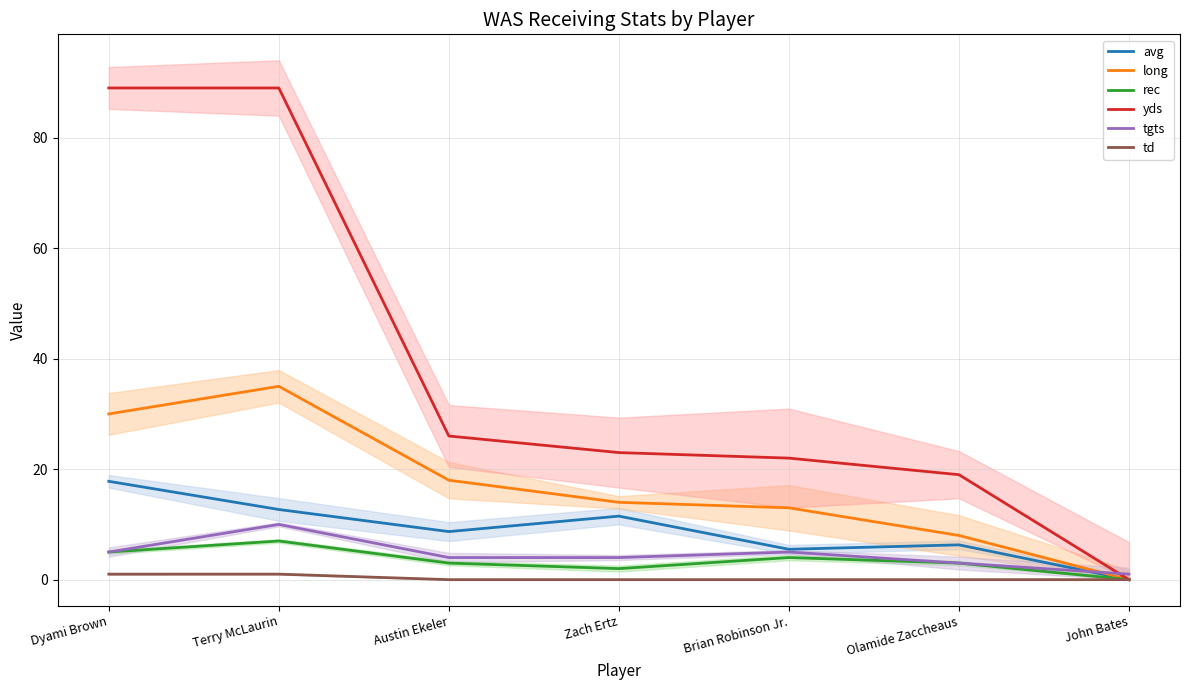

Reading left to right, list all the values displayed in this chart.

avg: Dyami Brown=17.8	Terry McLaurin=12.7	Austin Ekeler=8.7	Zach Ertz=11.5	Brian Robinson Jr.=5.5	Olamide Zaccheaus=6.3	John Bates=0.0
long: Dyami Brown=30.0	Terry McLaurin=35.0	Austin Ekeler=18.0	Zach Ertz=14.0	Brian Robinson Jr.=13.0	Olamide Zaccheaus=8.0	John Bates=0.0
rec: Dyami Brown=5.0	Terry McLaurin=7.0	Austin Ekeler=3.0	Zach Ertz=2.0	Brian Robinson Jr.=4.0	Olamide Zaccheaus=3.0	John Bates=0.0
yds: Dyami Brown=89.0	Terry McLaurin=89.0	Austin Ekeler=26.0	Zach Ertz=23.0	Brian Robinson Jr.=22.0	Olamide Zaccheaus=19.0	John Bates=0.0
tgts: Dyami Brown=5.0	Terry McLaurin=10.0	Austin Ekeler=4.0	Zach Ertz=4.0	Brian Robinson Jr.=5.0	Olamide Zaccheaus=3.0	John Bates=1.0
td: Dyami Brown=1.0	Terry McLaurin=1.0	Austin Ekeler=0.0	Zach Ertz=0.0	Brian Robinson Jr.=0.0	Olamide Zaccheaus=0.0	John Bates=0.0